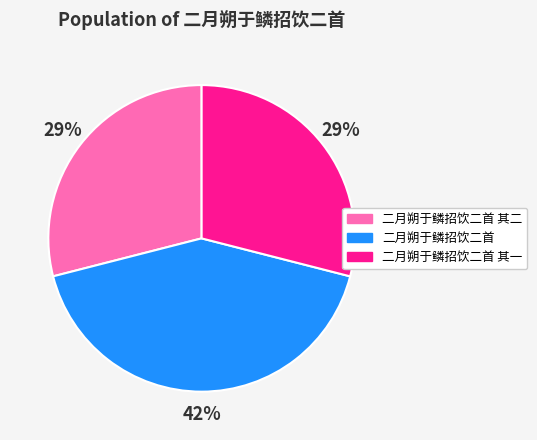

Does any single category account for the majority?

No